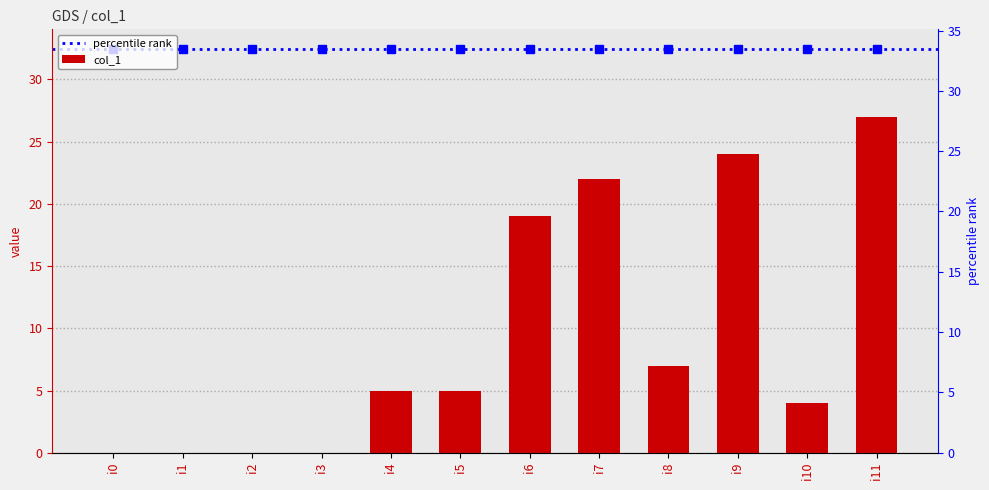

What is the sum of the values at i2 and i4?

5